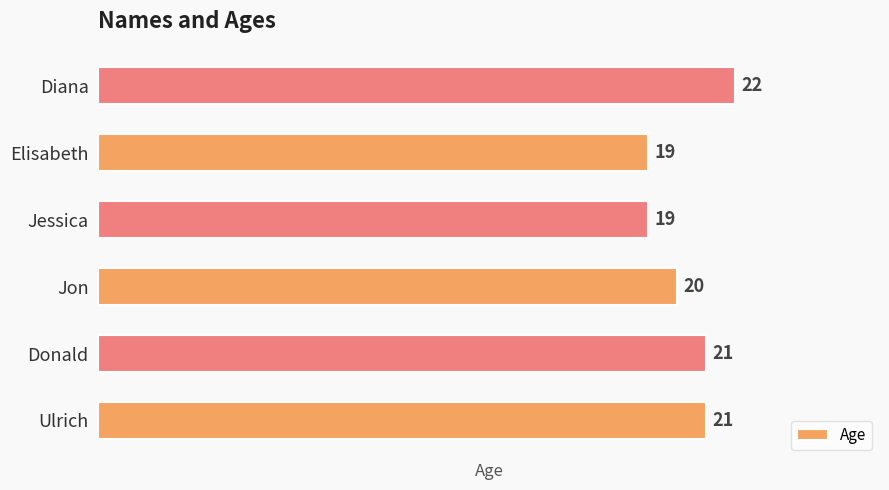

Count the values in the range 19 to 21.

5